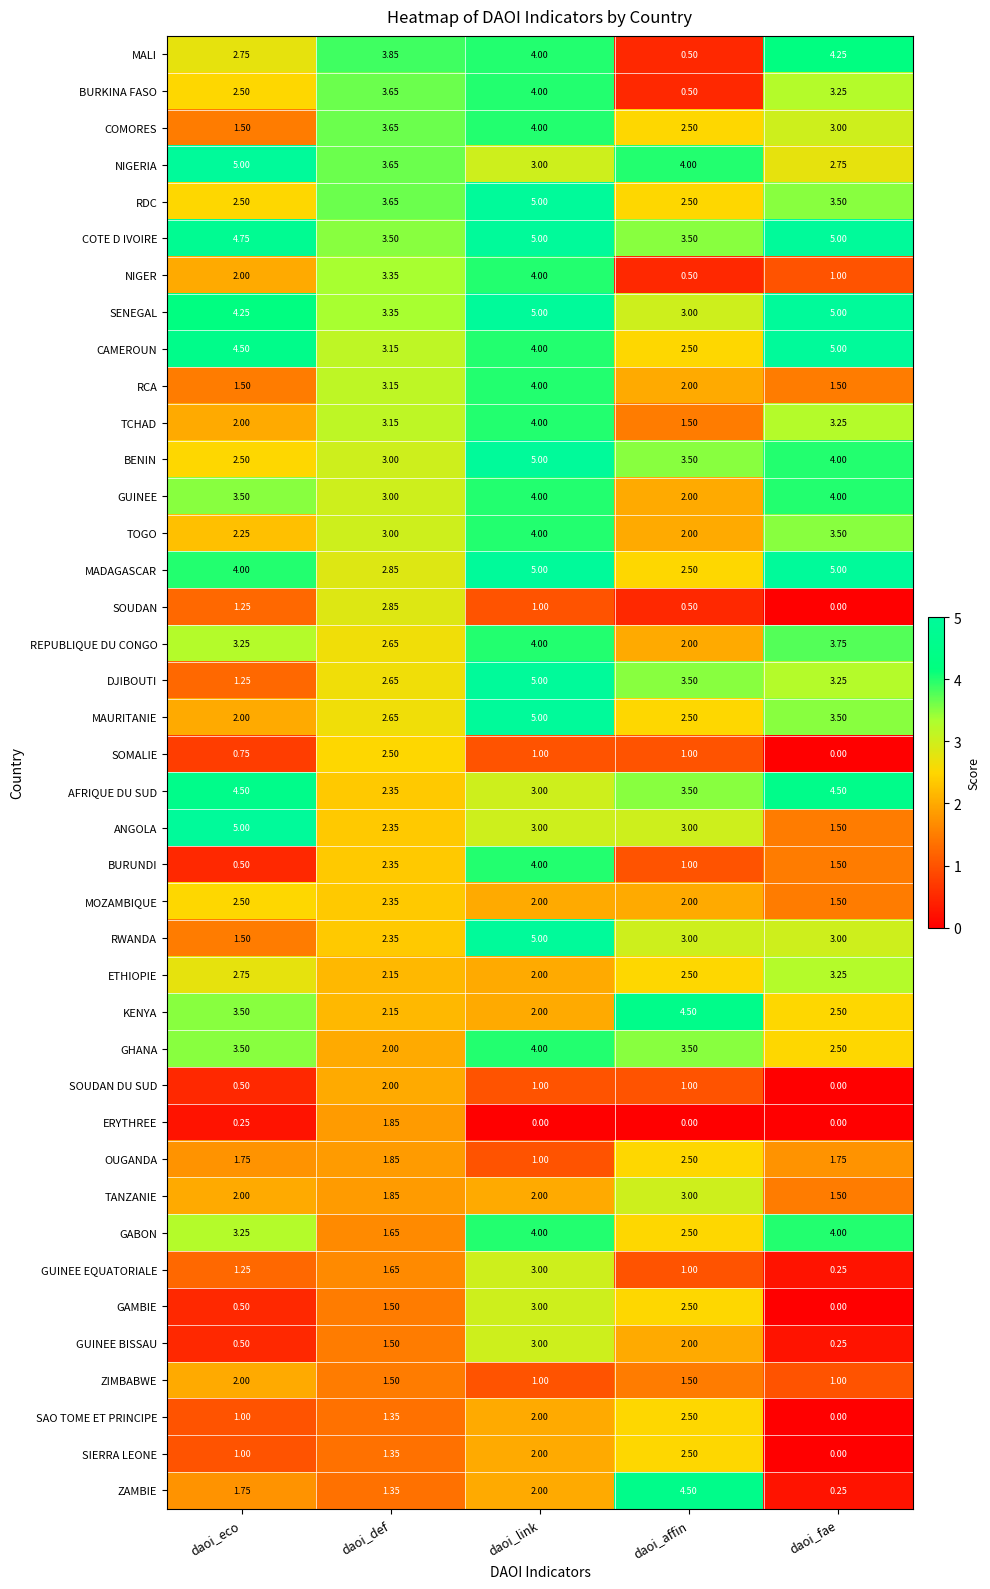

Is the value of COMORES at daoi_def greater than the value of SENEGAL at daoi_def?

Yes